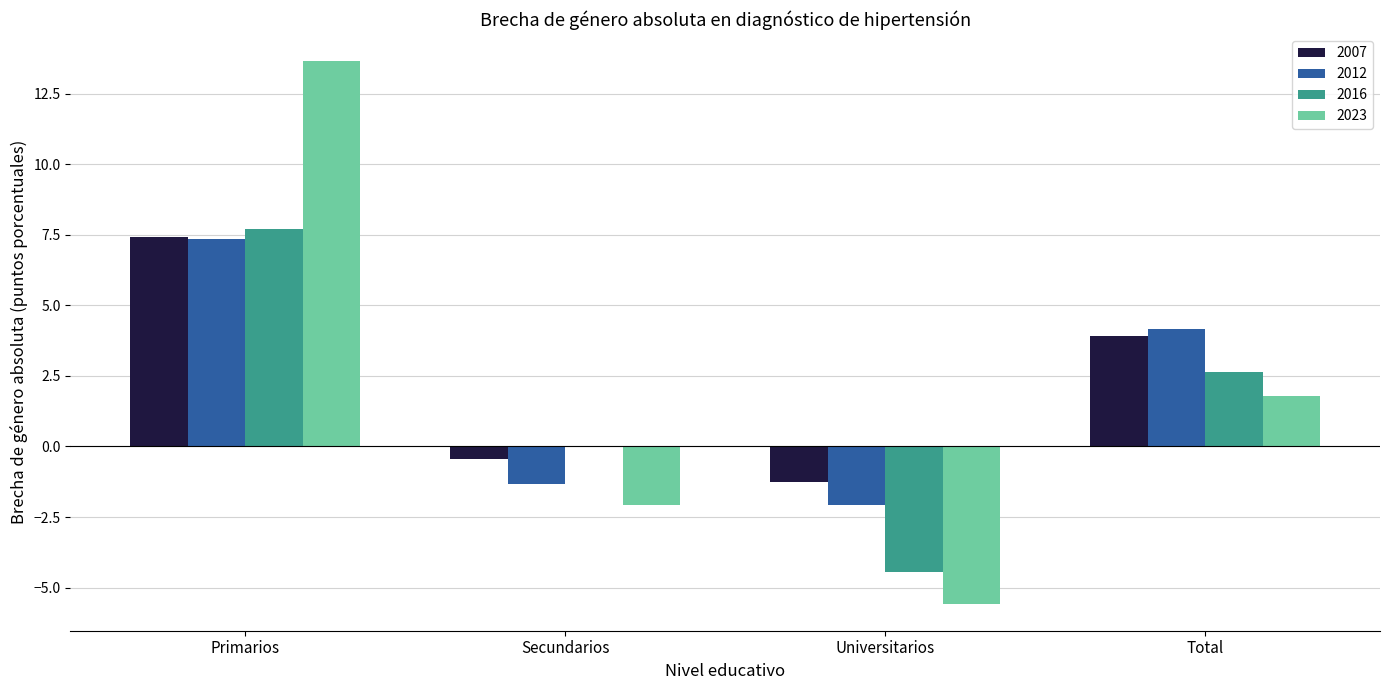

Where does the 2007 series first go above 3?

Primarios